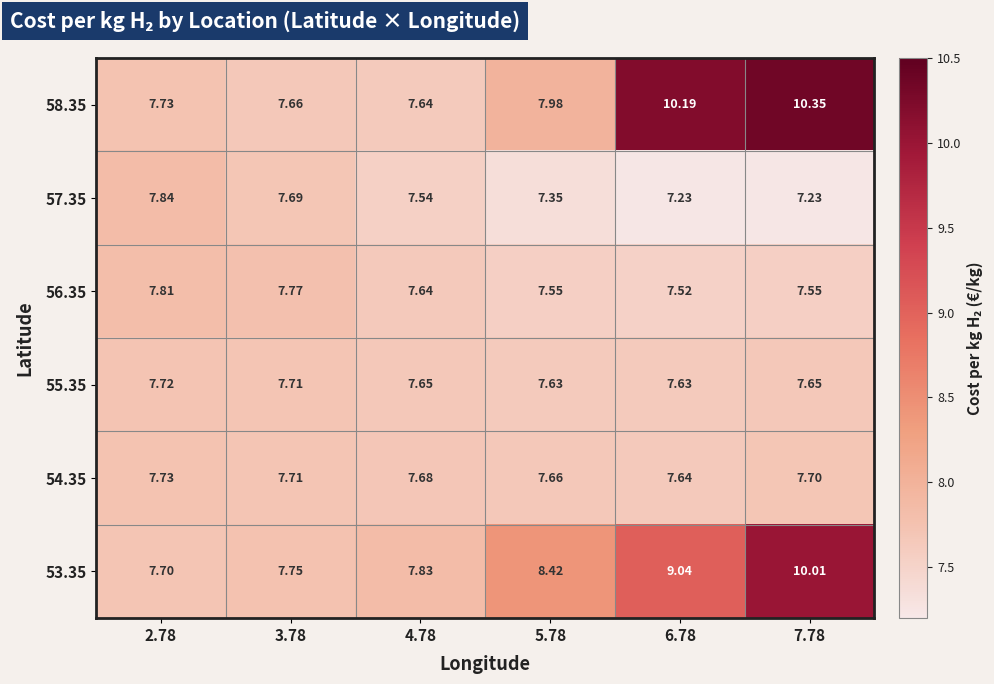

Is the value of 57.35 at 7.78 greater than the value of 55.35 at 7.78?

No